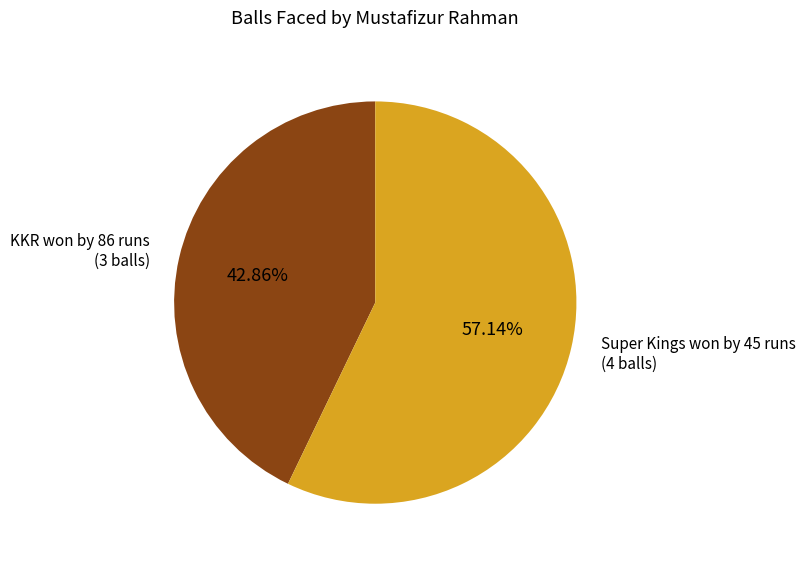

What is the ratio of the value at KKR won by 86 runs (3 balls) to the value at Super Kings won by 45 runs (4 balls)?

0.8